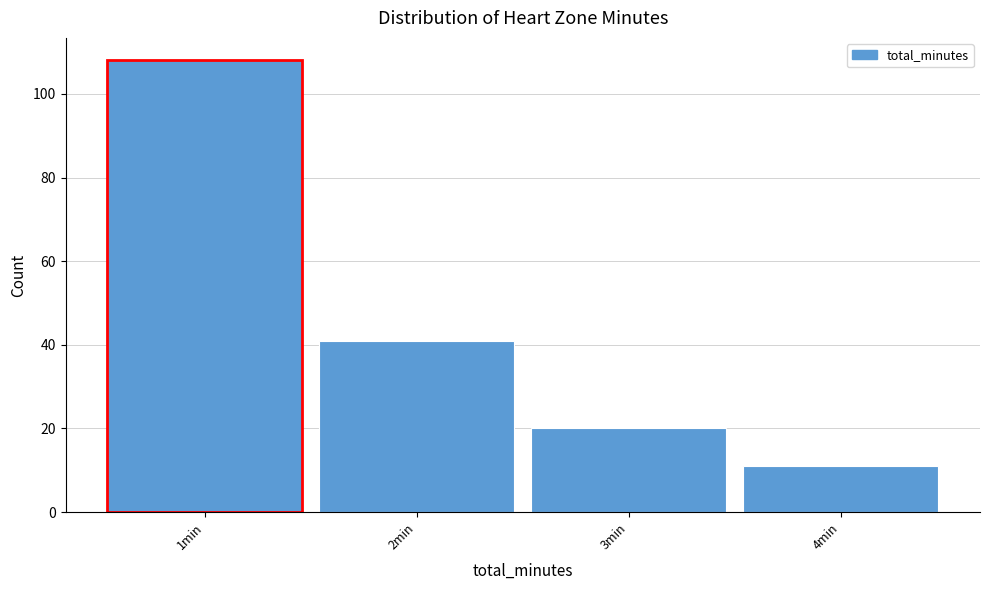

Which range on the x-axis has the tallest bar?

0.5 to 1.5